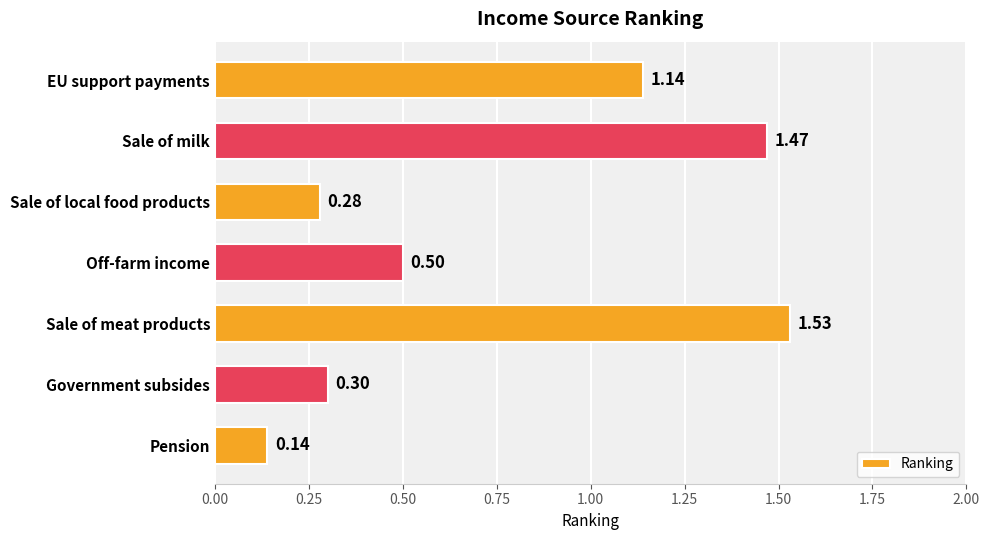

Where is the data nearest to the value 0?

Pension